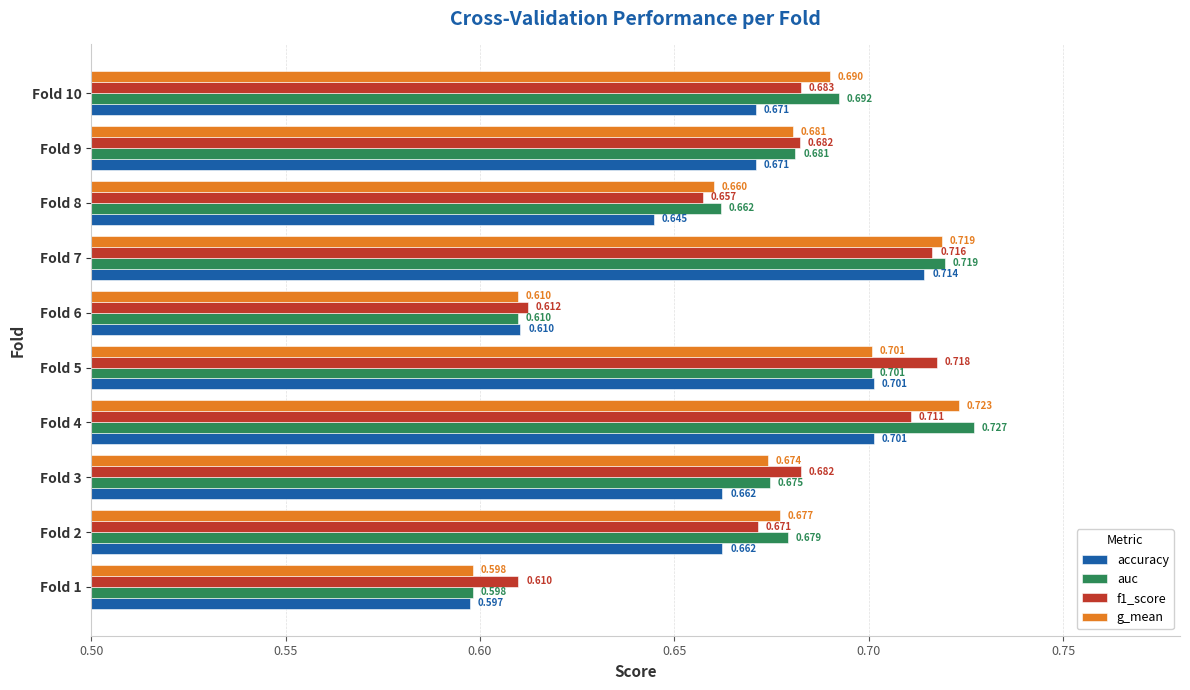

Which series has the widest spread of values?

auc